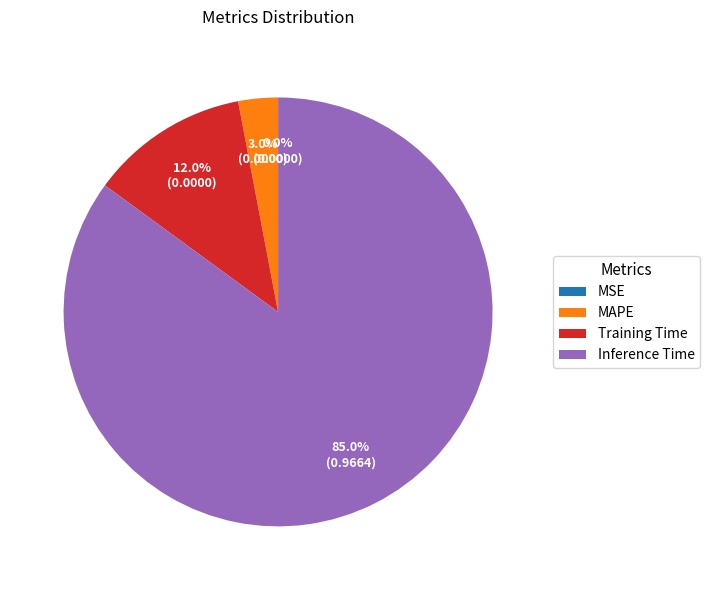

Which category has the biggest portion of the pie?

Inference Time